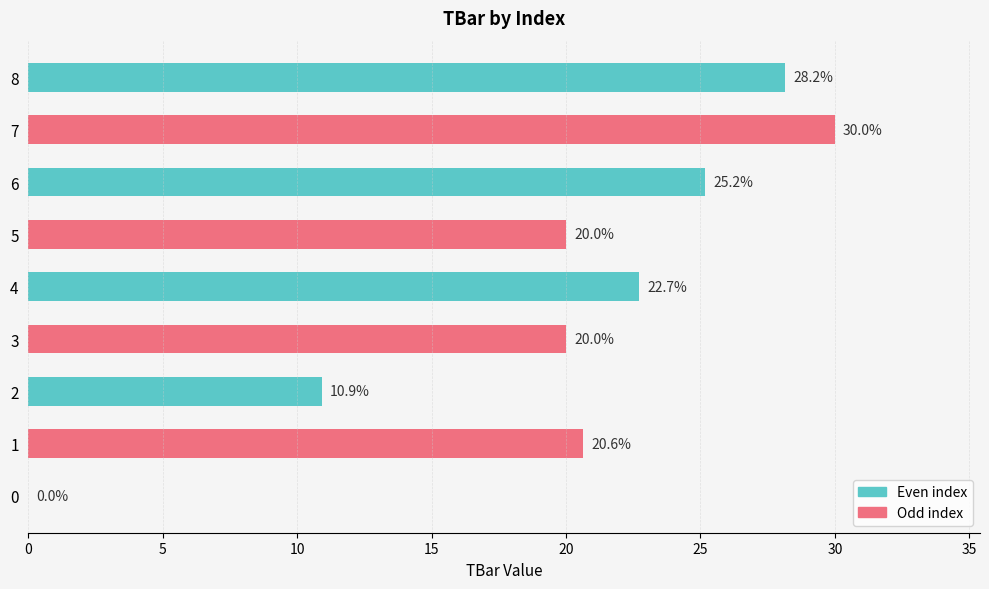

What value does the data have at 8?

28.2